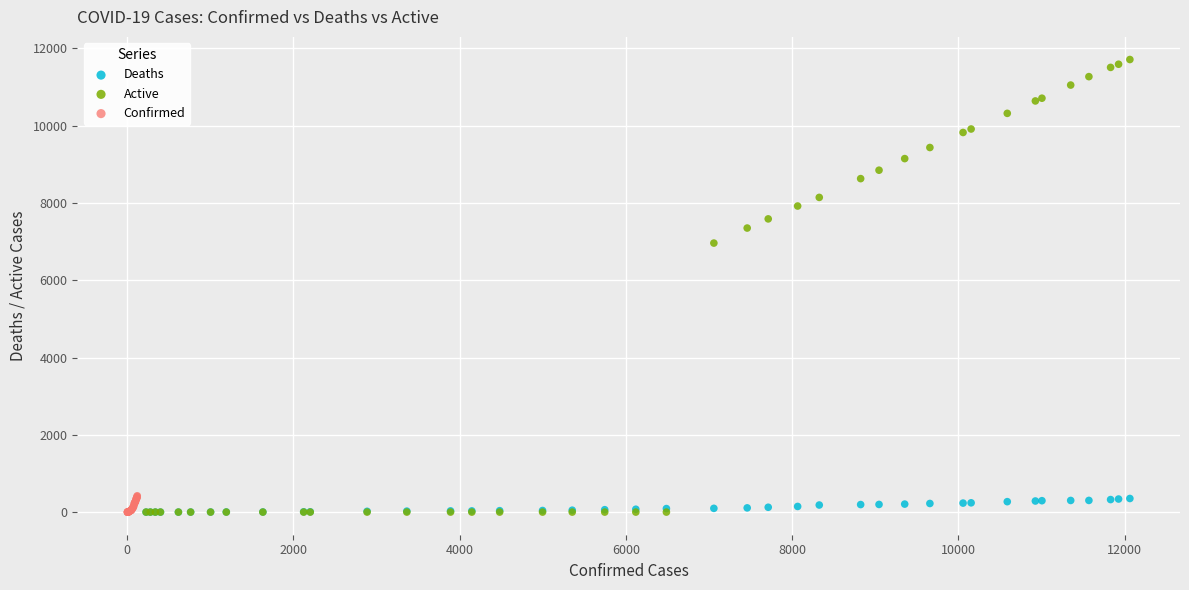

Which series has the widest spread of Y values?

Active